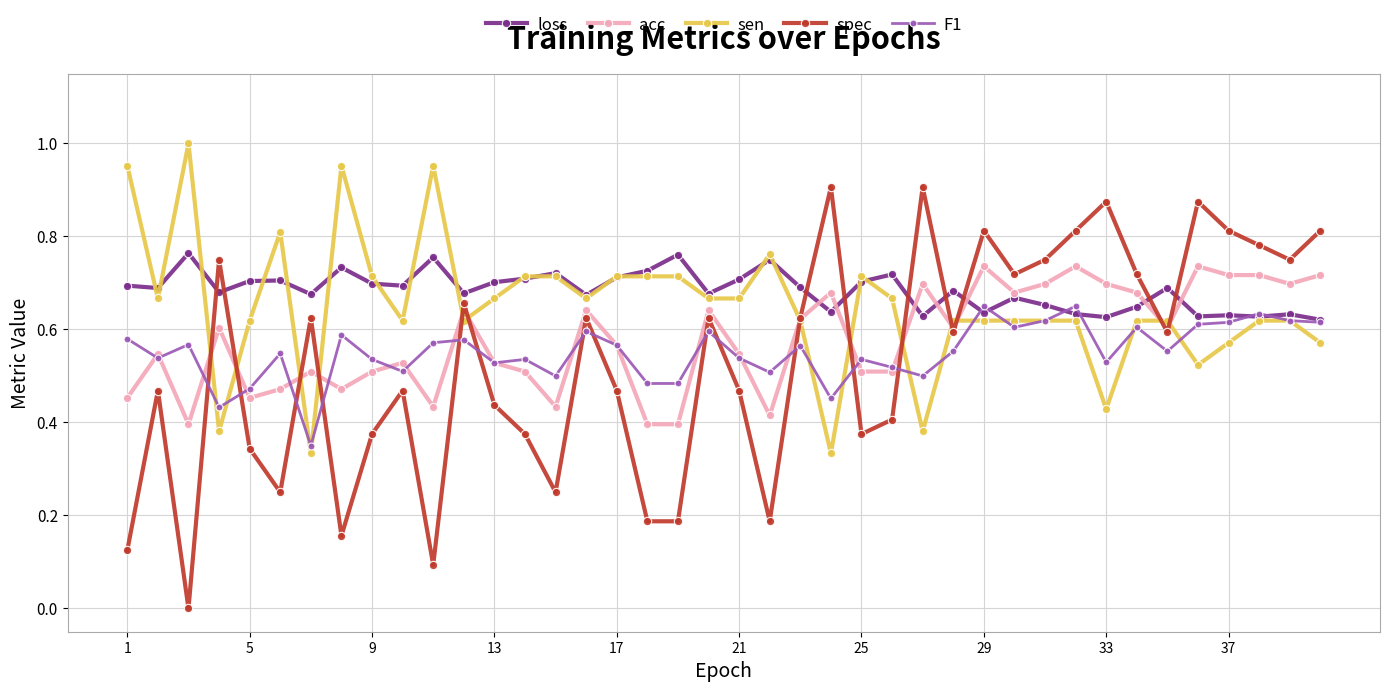

After their last crossing, which series has the higher values: sen or acc?

acc